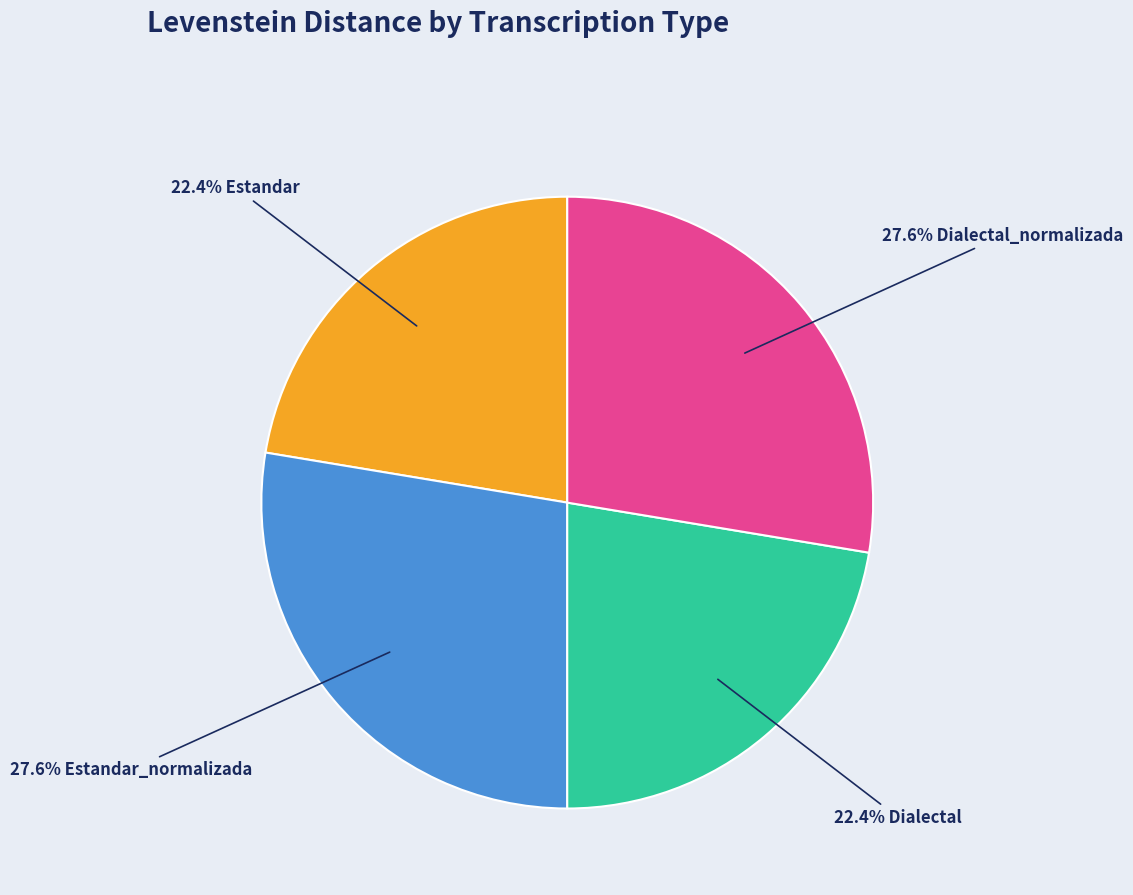

Is there a majority slice in this chart?

No